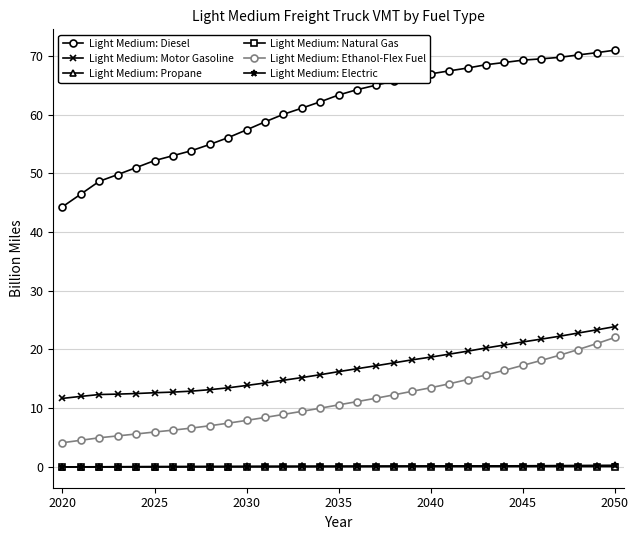

How many data points does each series have?

31